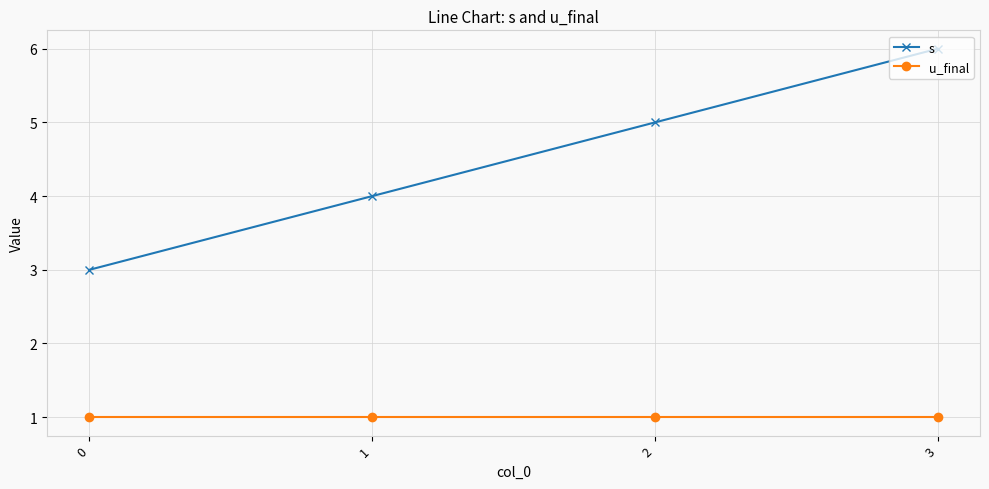

True or false: s and u_final intersect in this chart.

False